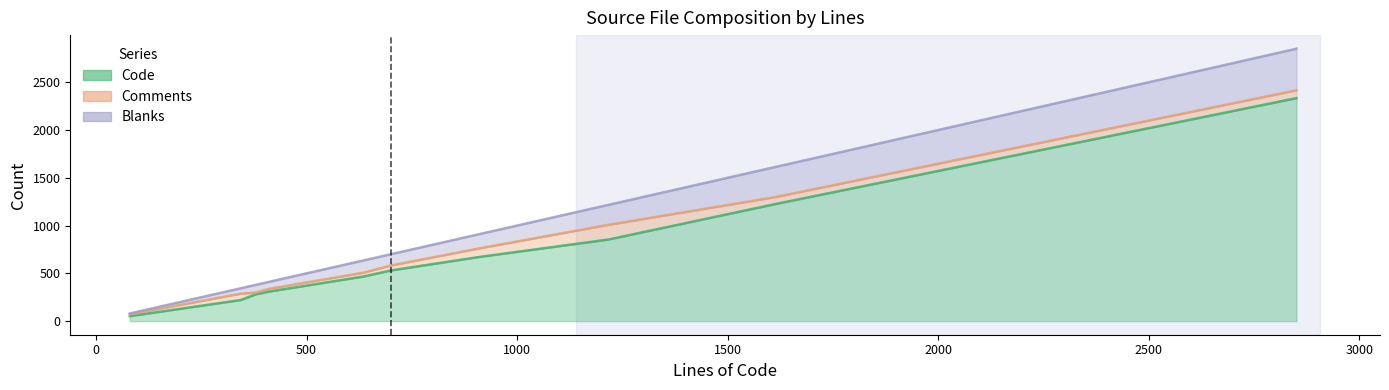

Read the Comments value at remote.c(cib), to the nearest 10.

50